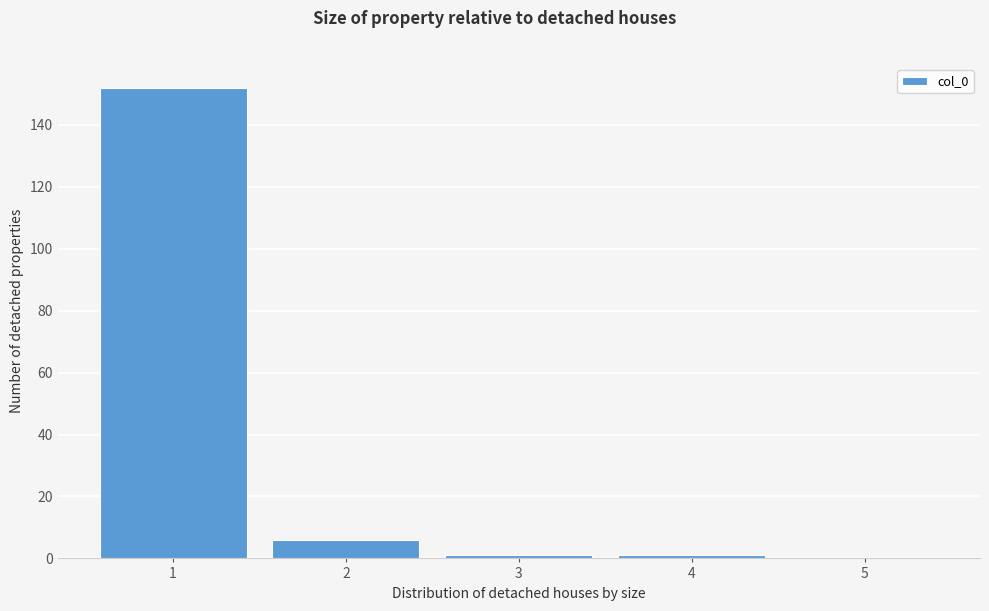

Over which range of the x-axis is the bar tallest?

0.5 to 1.5